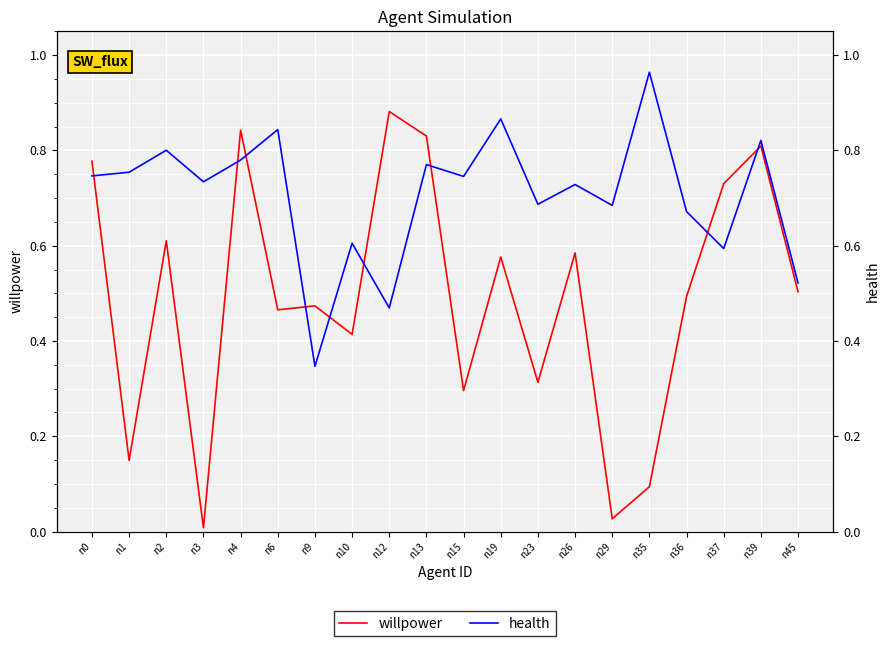

What are all the series names shown in the legend?

willpower, health